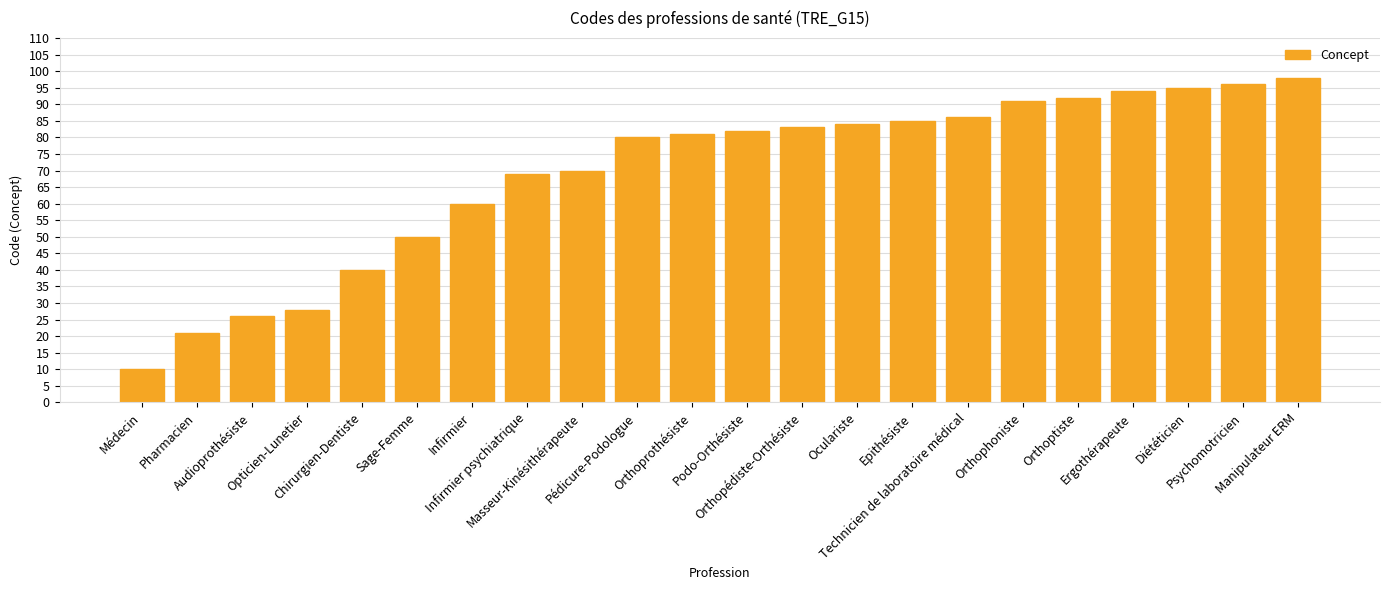

At which label is the value closest to 54?

Sage-Femme